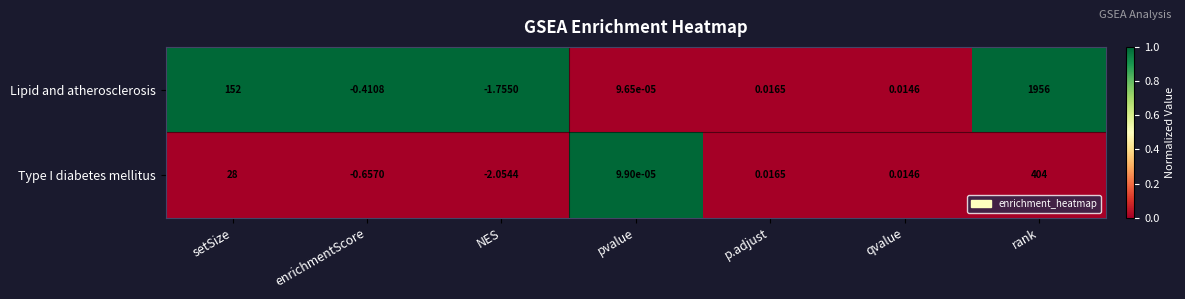

Which series changed the most between setSize and pvalue?

Lipid and atherosclerosis